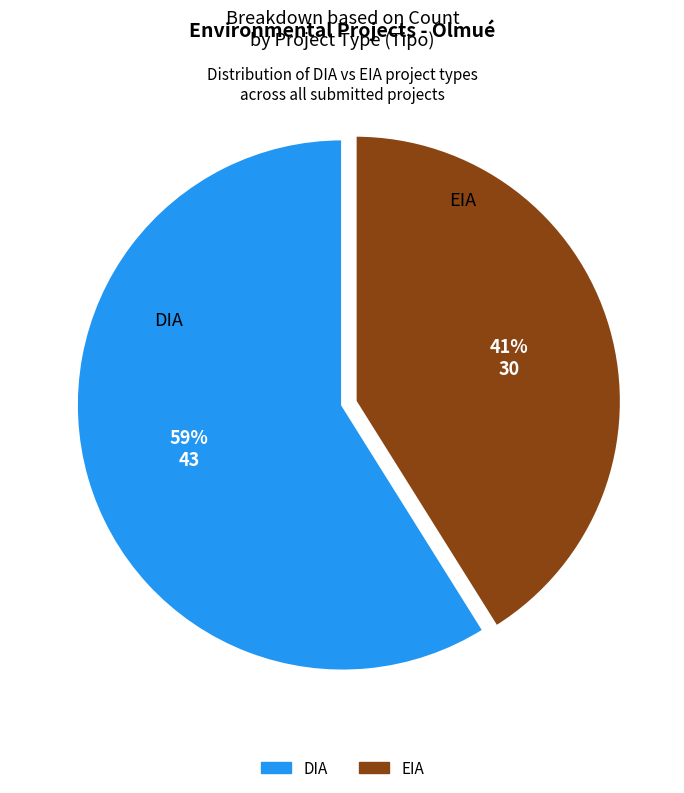

To the nearest percent, what is the difference between the EIA and DIA slice percentages?

18%